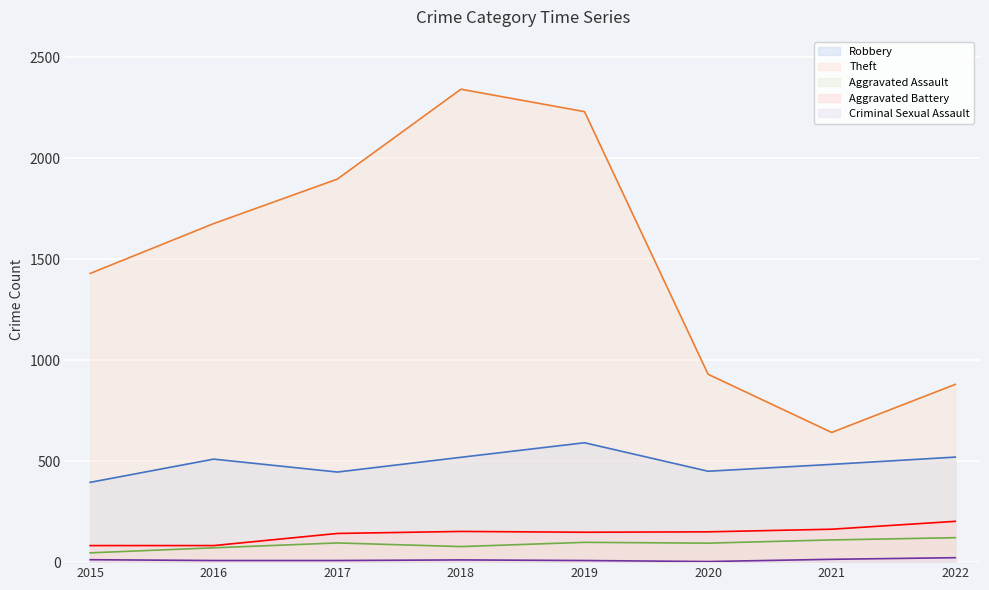

Does the chart display data point markers on the line(s)?

No